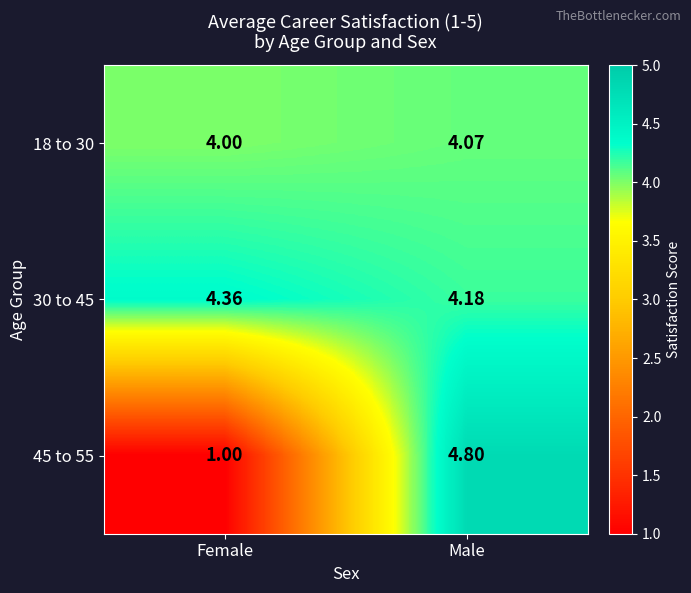

List the series in order of their peak value, highest first.

45 to 55, 30 to 45, 18 to 30